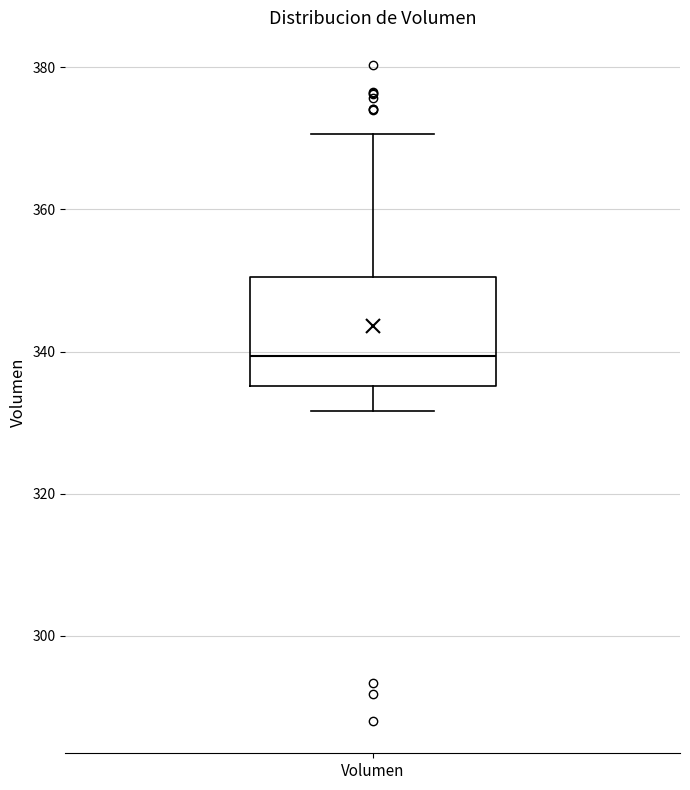

Where is the upper edge of the box for Volumen on the y-axis? The values are not printed on the chart, so give them approximately, as read against the axis.

350